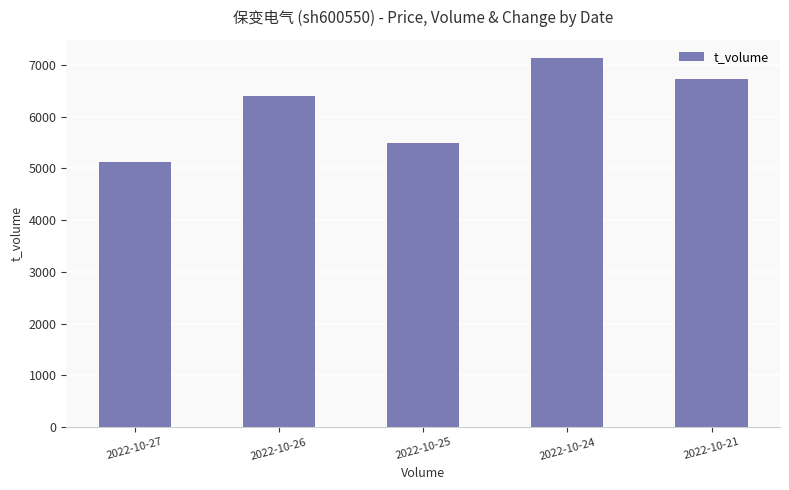

What is the greatest value displayed?

7124